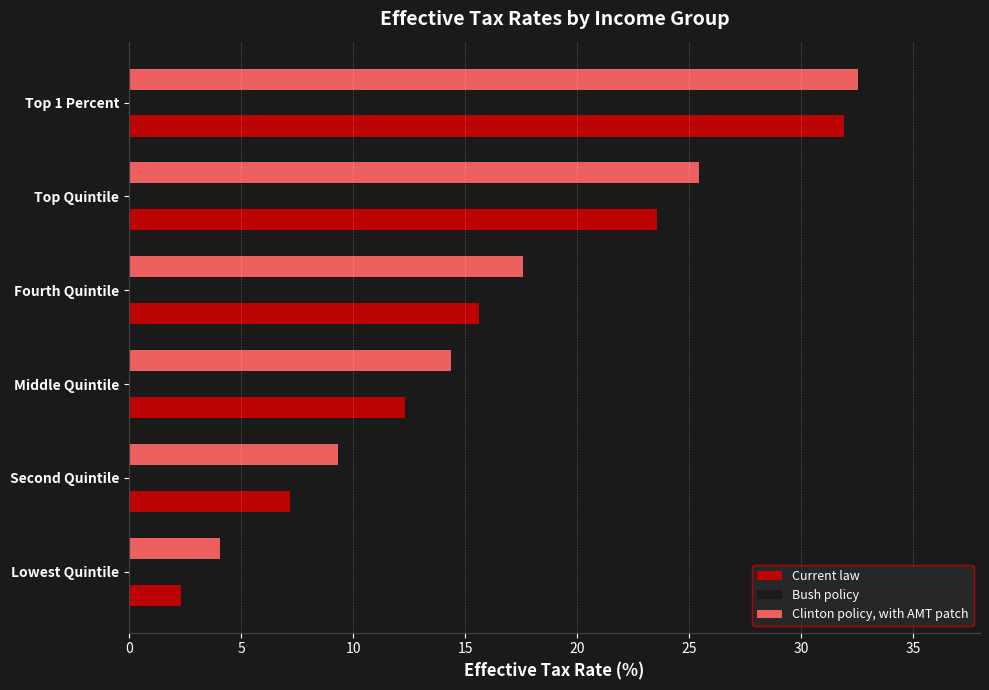

Which series has the widest spread of values?

Current law